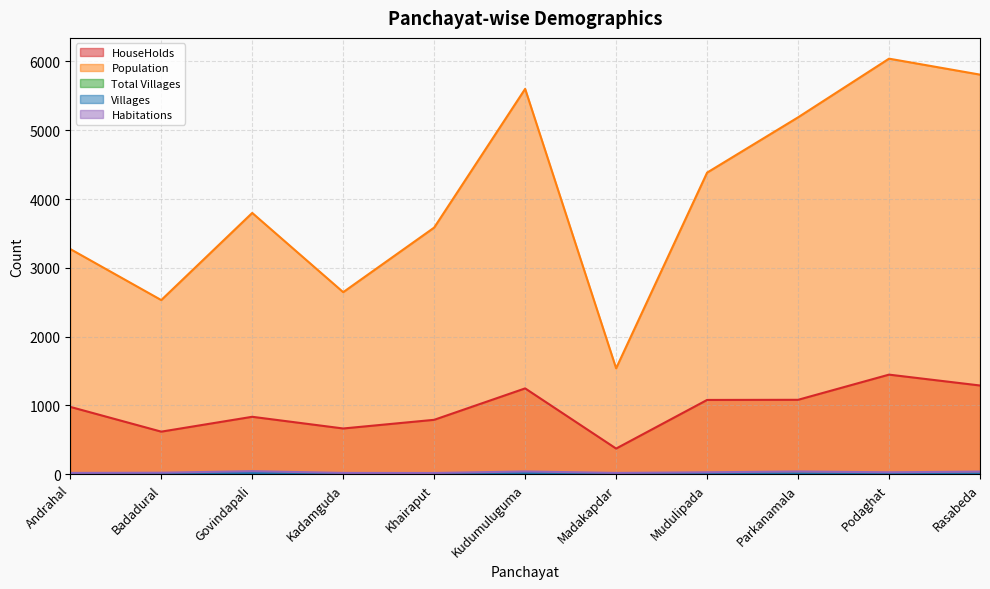

Is it true that Total Villages equals 7 at Kadamguda?

True